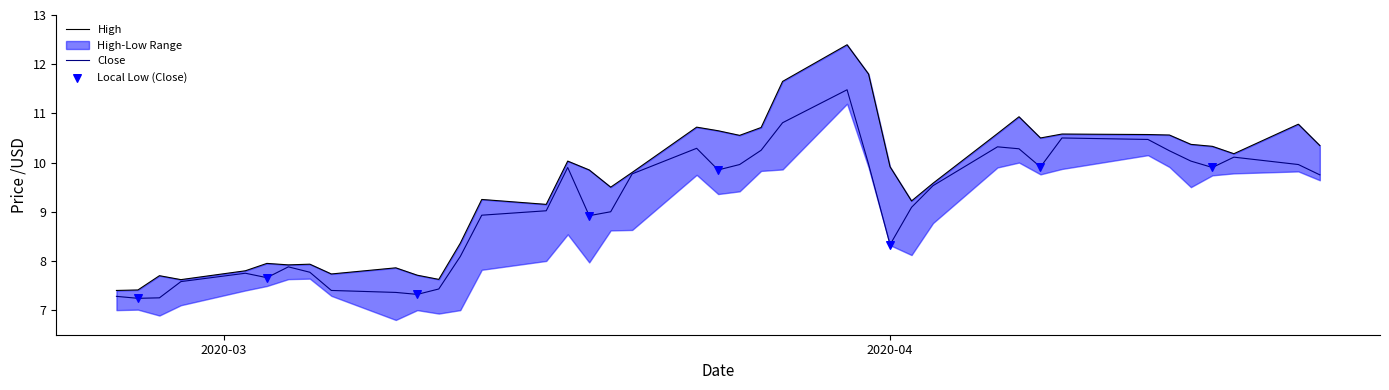

What is the lowest value of the Close series?

7.2